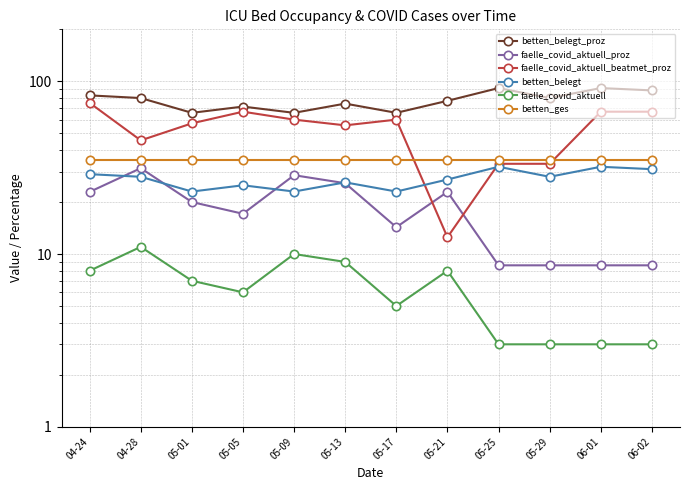

What is the sum of the betten_ges values at 04-28 and 05-13?

70.0